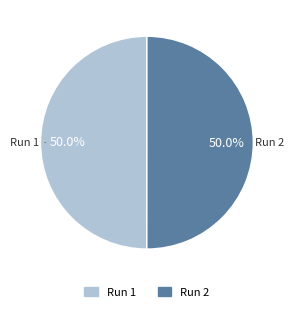

What portion of the pie excludes Run 2?

50.0%